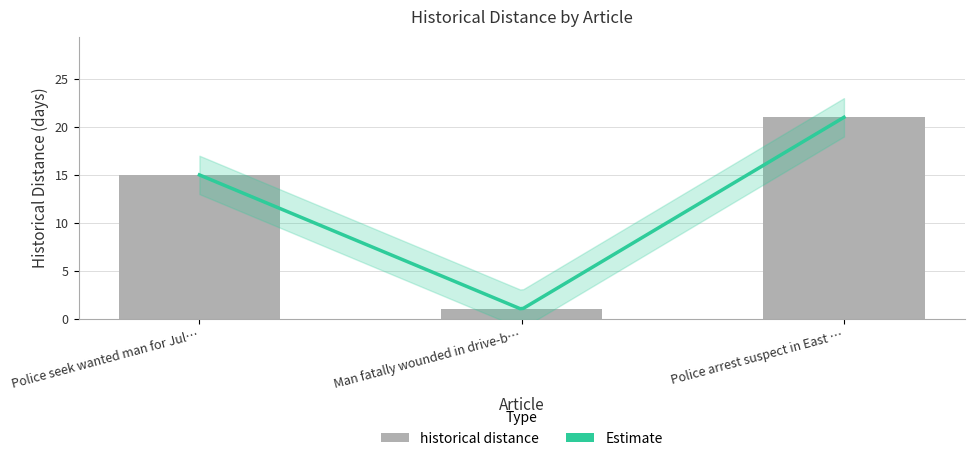

Is it true that the value at Man fatally wounded in drive-b… is 1?

True